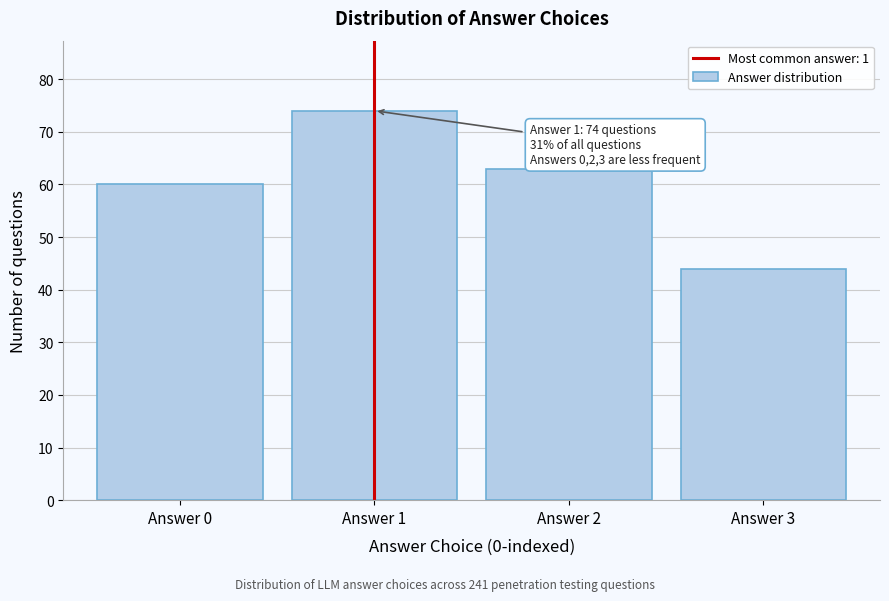

Reading left to right, transcribe all the data shown in this chart.

60	74	63	44